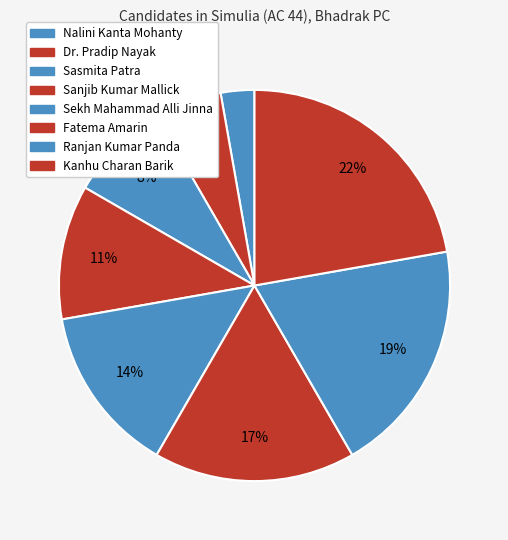

How many segments does this pie chart have?

8